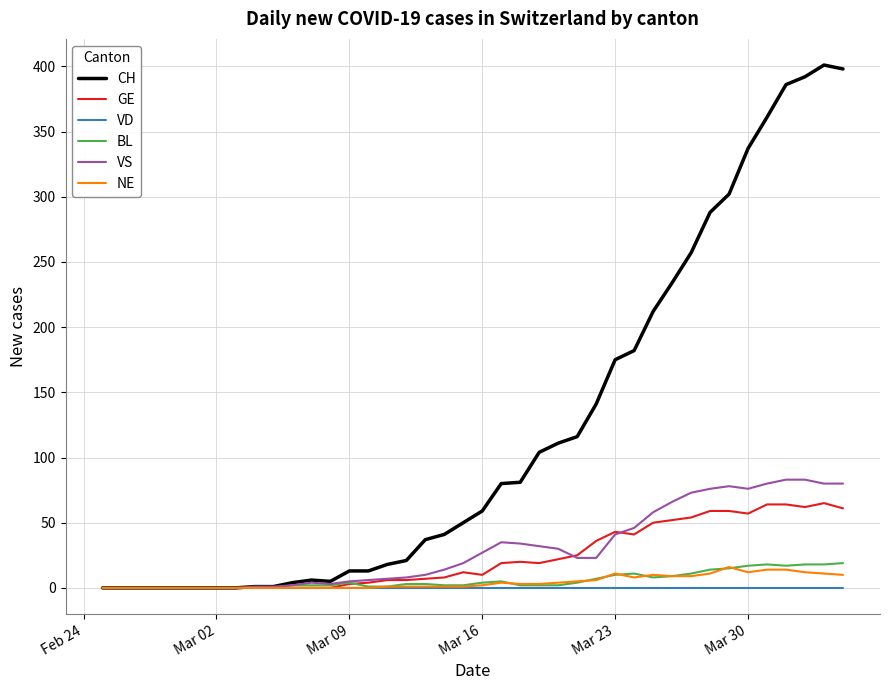

Which series has the largest total across all categories?

CH